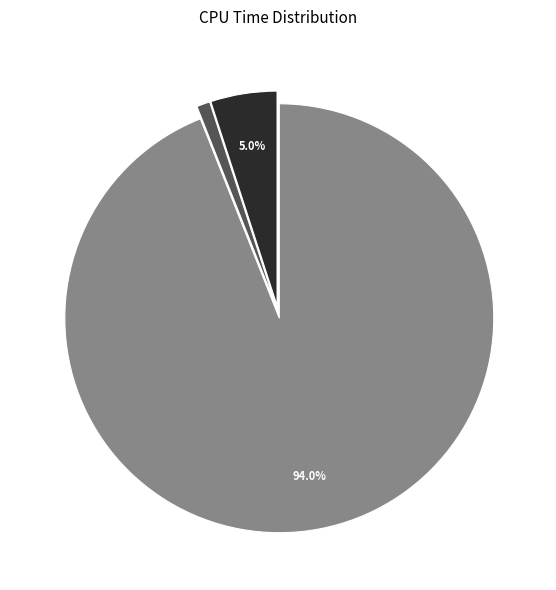

Is there any slice that represents more than half of the pie?

Yes